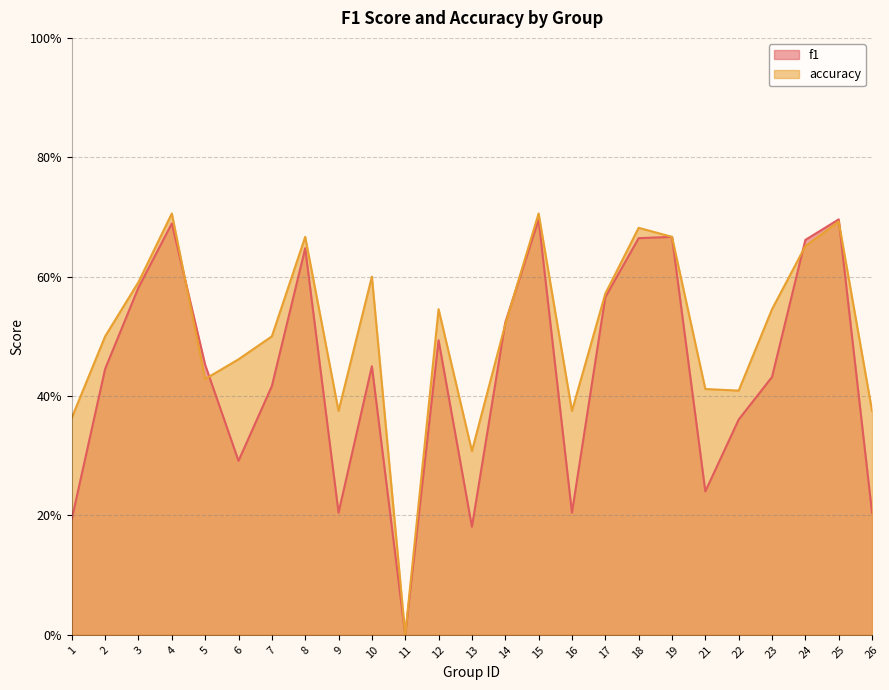

Is it true that f1 equals 0.1 at 9?

False